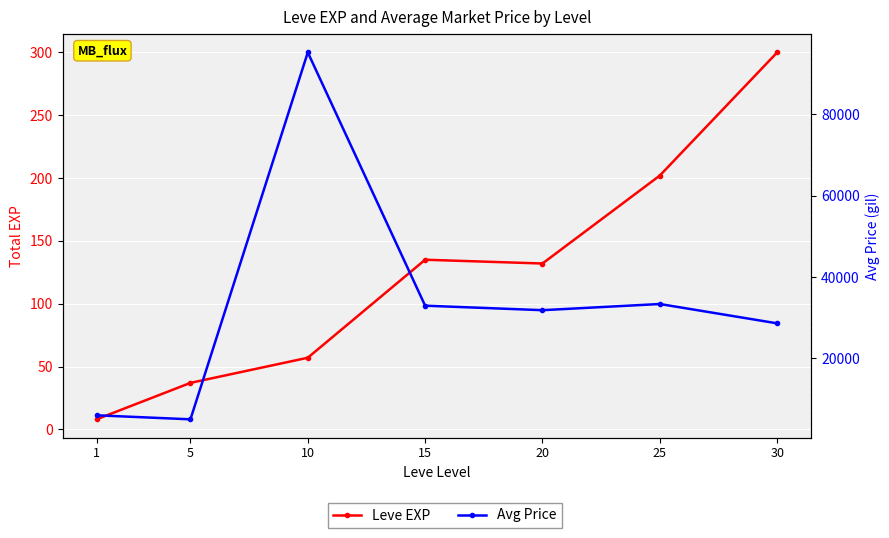

At how many categories does at least one series exceed 52149?

1